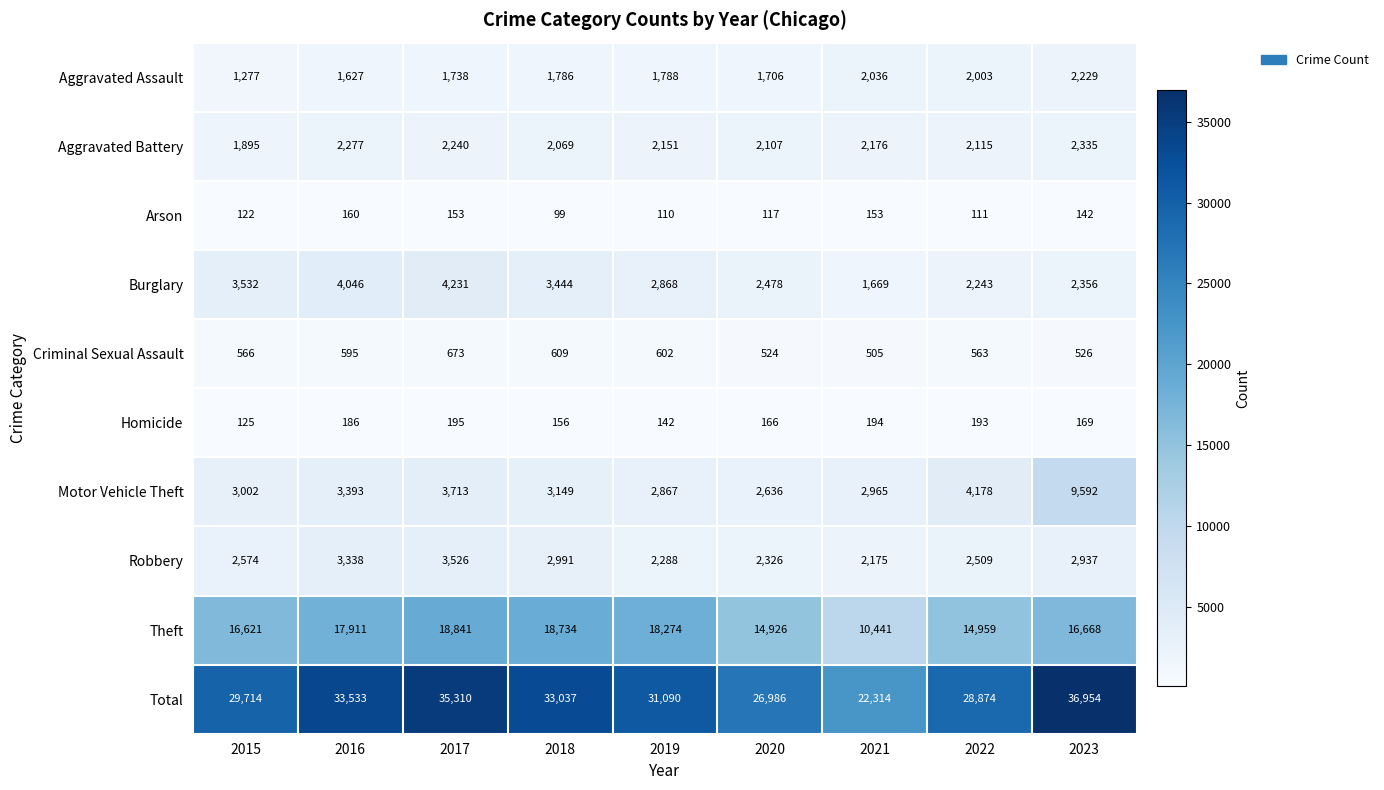

Where does the Total series first go above 31090?

2016